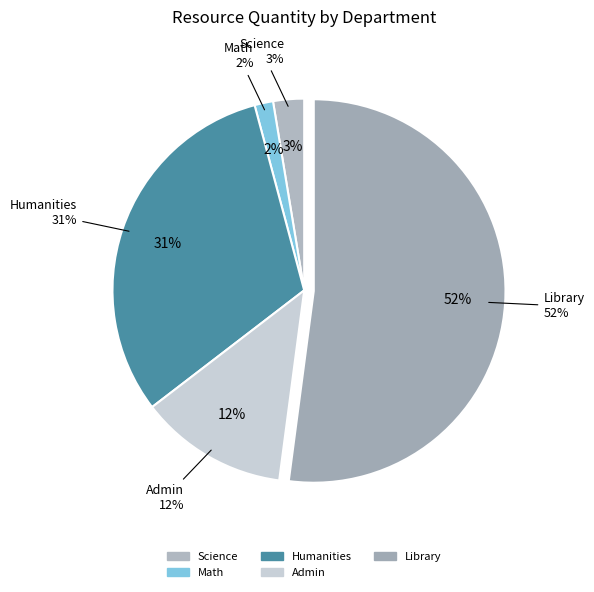

Does any single category account for the majority?

Yes